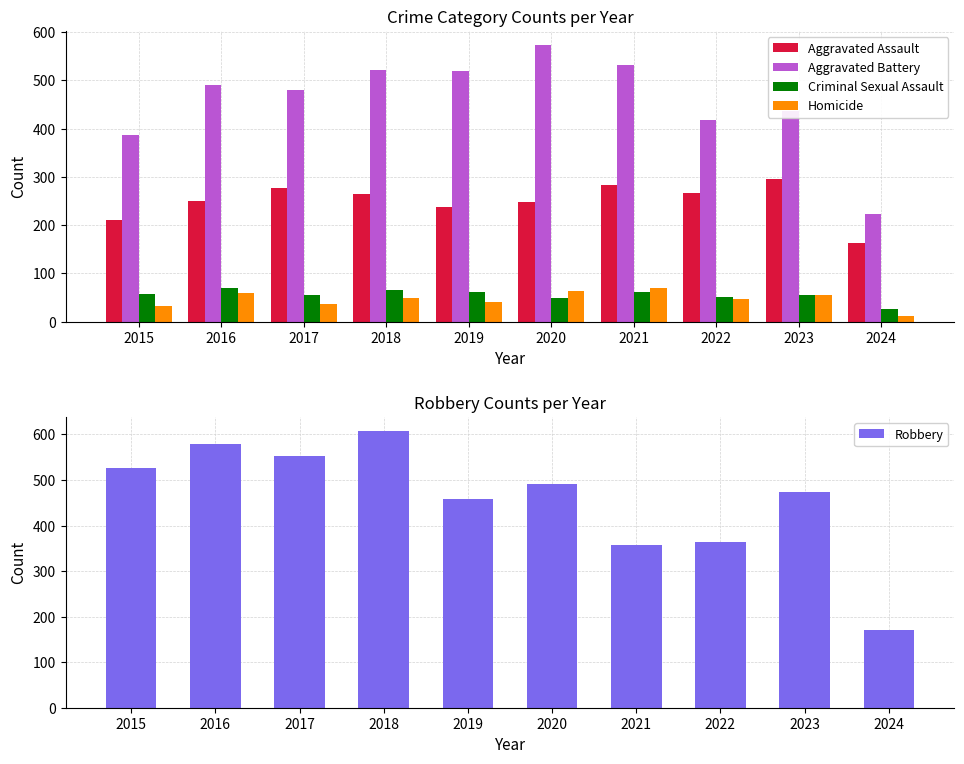

What is the average value of the Criminal Sexual Assault series?

56